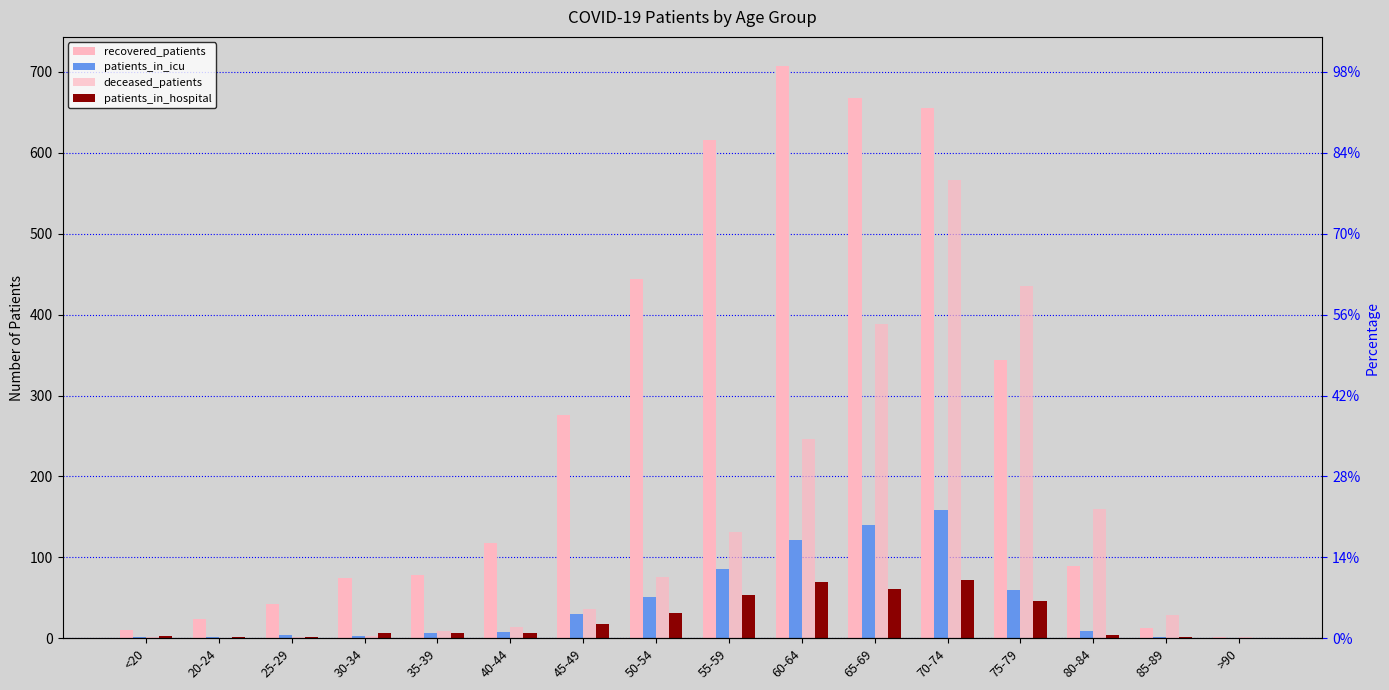

What is the value of the deceased_patients bar at the 7th from the left?

36